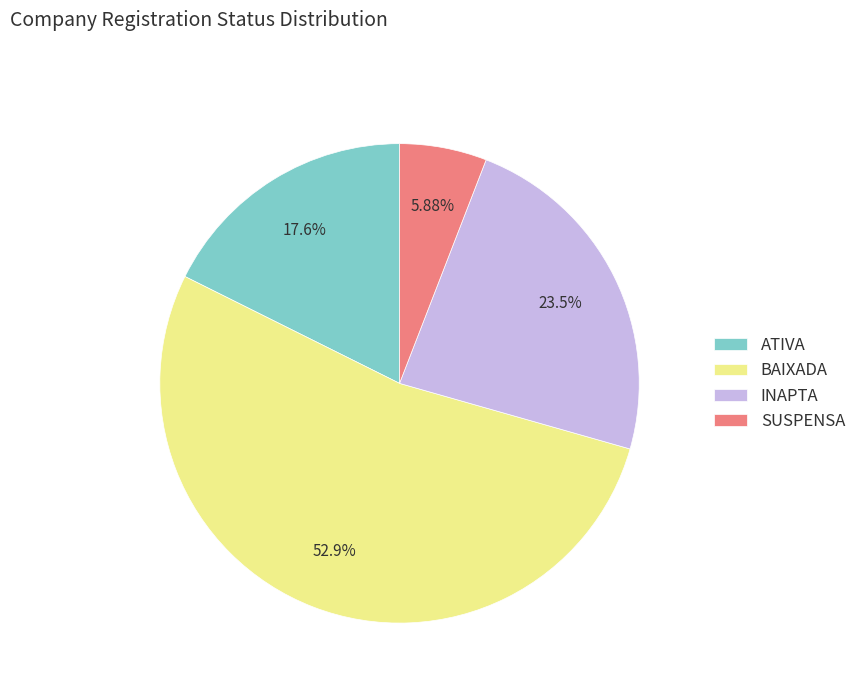

To the nearest percent, what is the average slice percentage?

25%